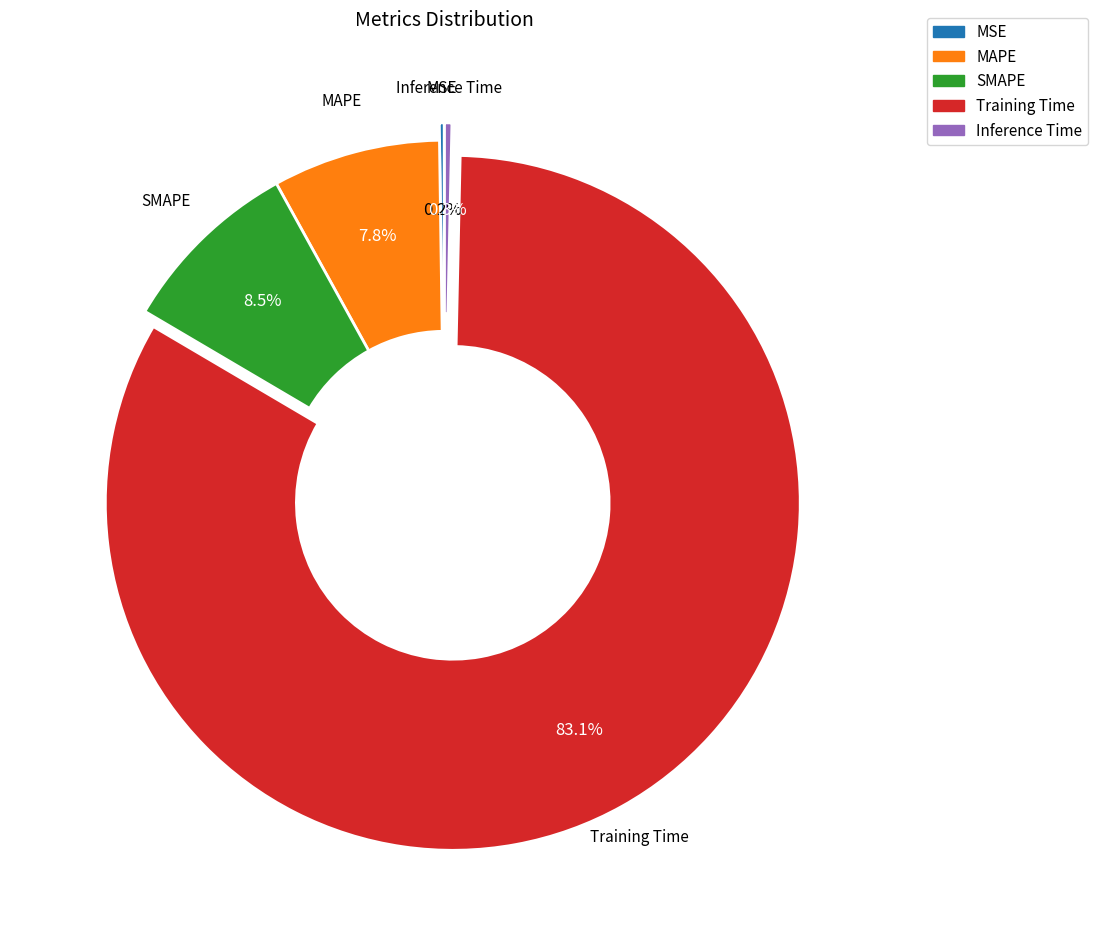

Which category accounts for the majority?

Training Time